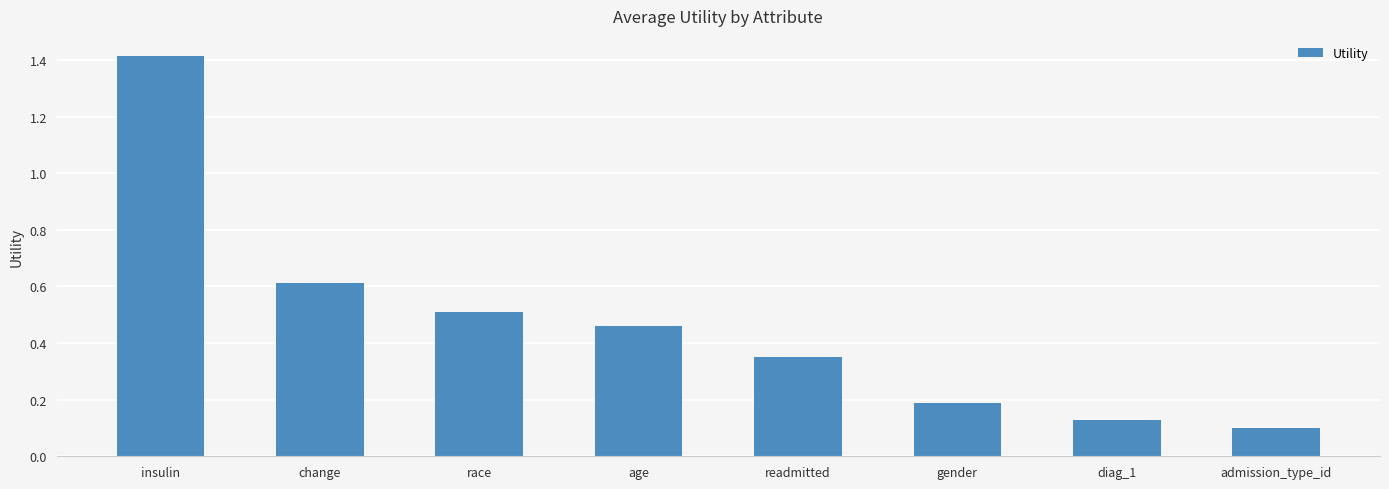

The chart shows a value of 0.8 at insulin. True or false?

False